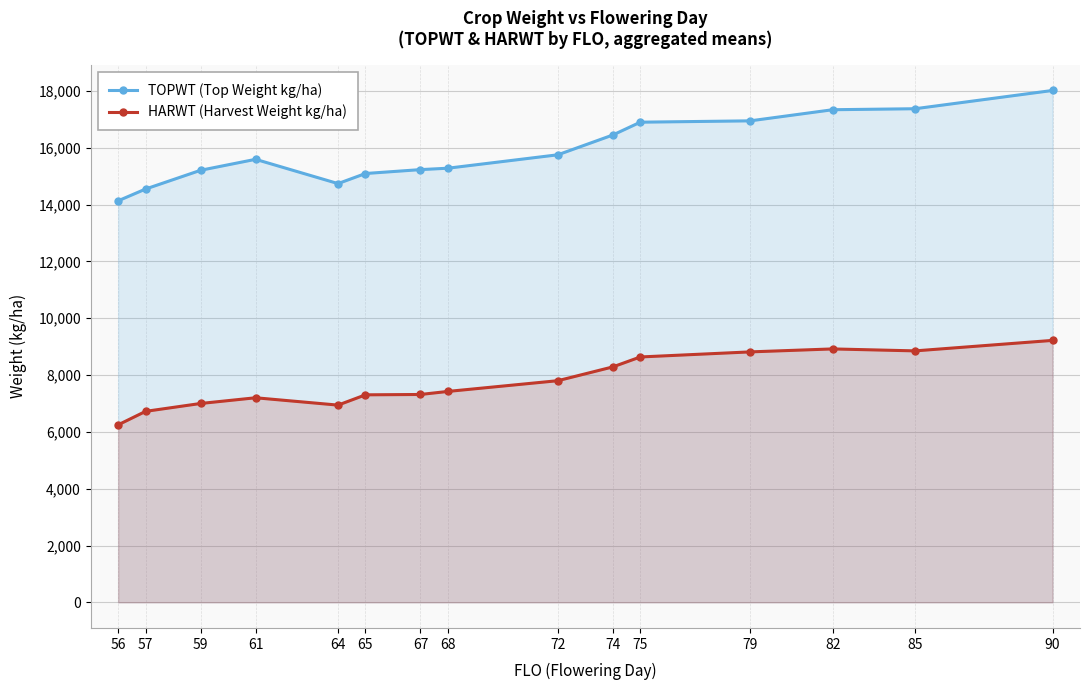

How many distinct data groups are displayed?

2